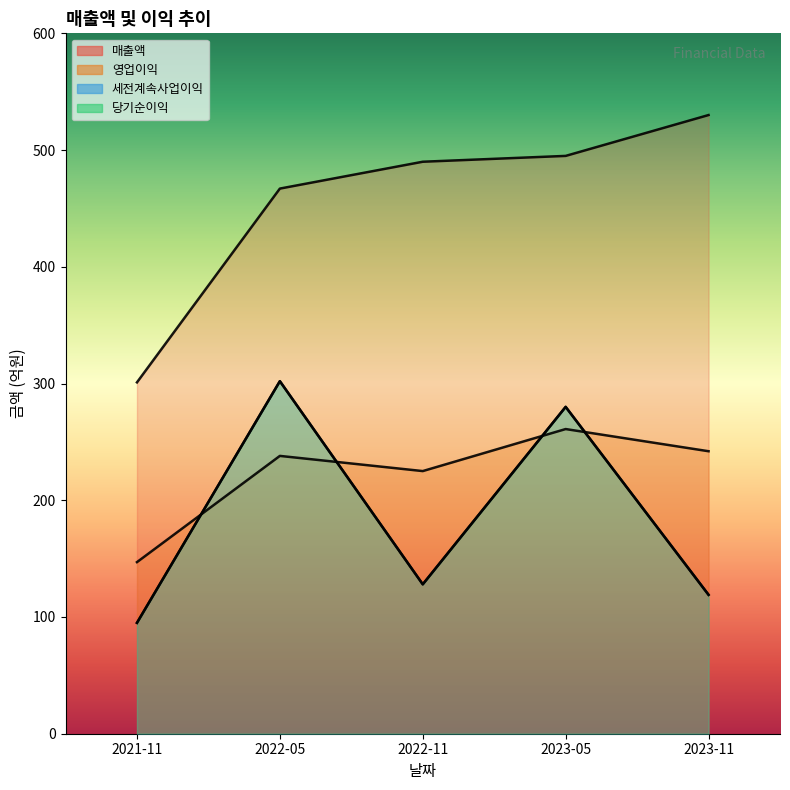

What is the total value across all series at 2023-05?

1316